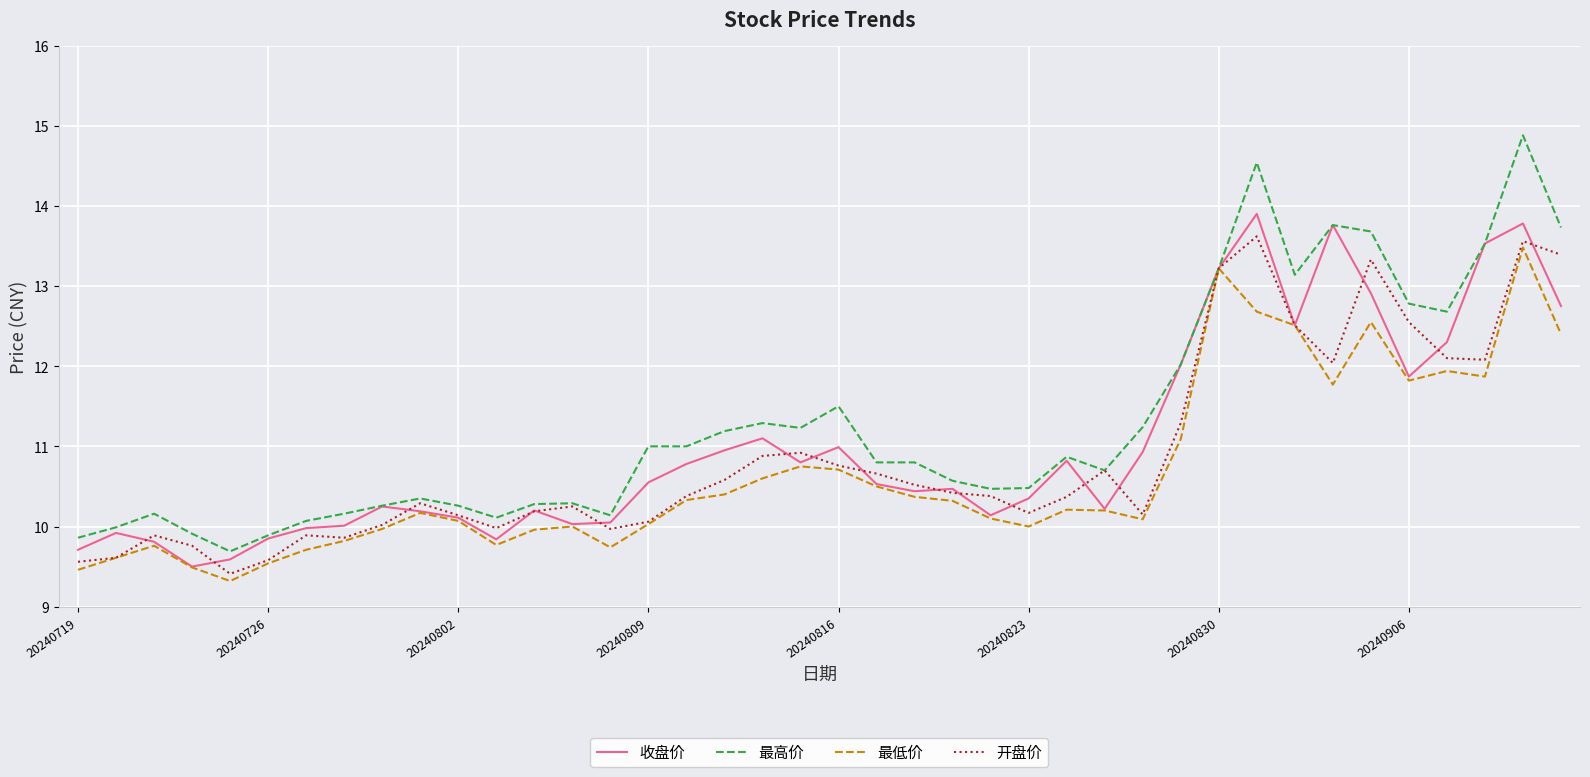

Which series has the largest range (max minus min)?

最高价